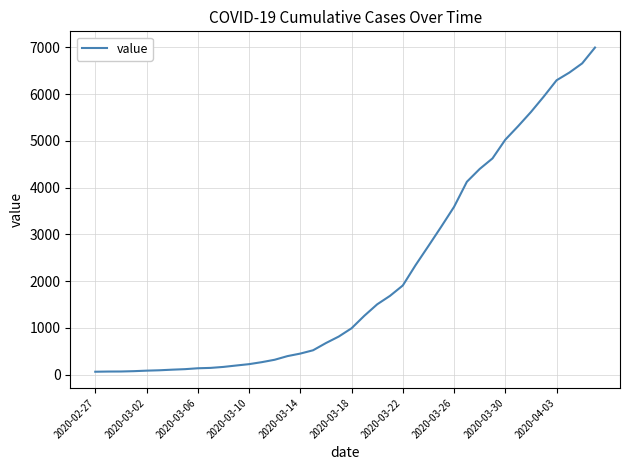

What is the maximum value shown in the chart?

6995